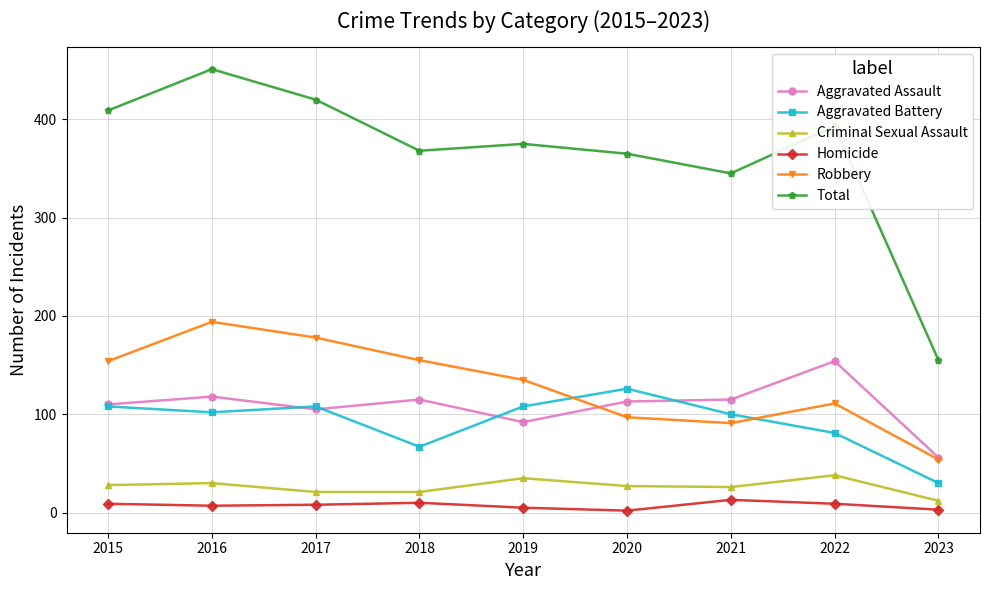

The Aggravated Battery series shows 108 at 2015. True or false?

True